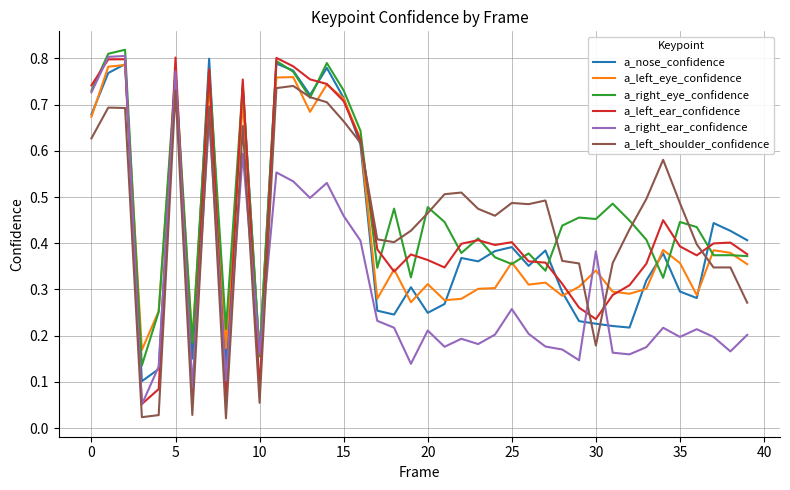

After their last crossing, which series has the higher values: a_right_eye_confidence or a_left_ear_confidence?

a_left_ear_confidence